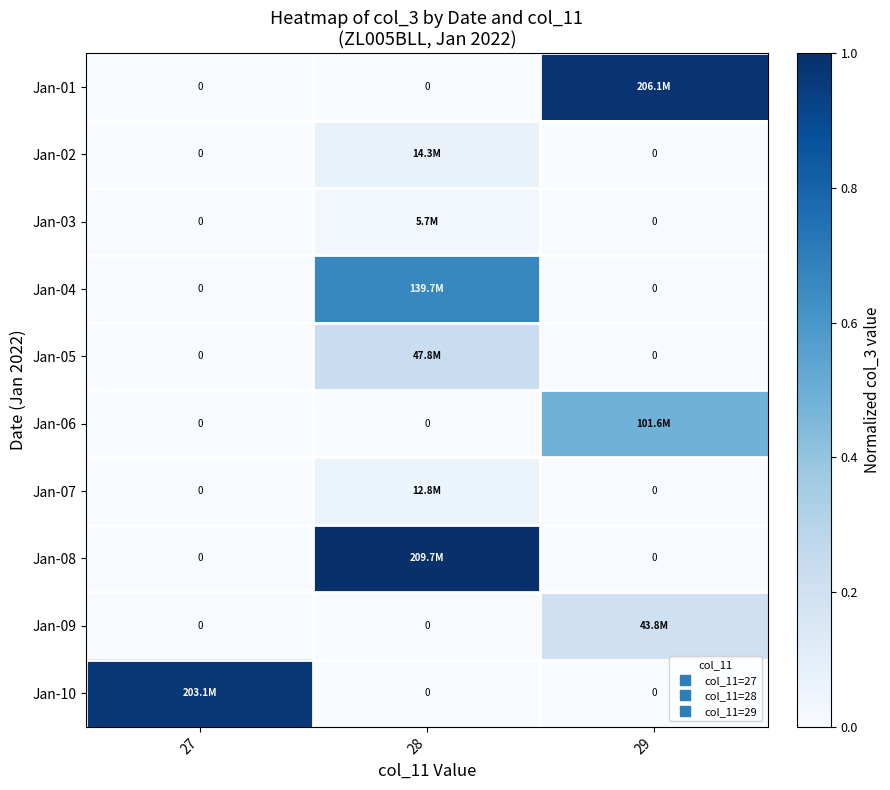

Rank the series by their maximum value, from highest to lowest.

Jan-08, Jan-01, Jan-10, Jan-04, Jan-06, Jan-05, Jan-09, Jan-02, Jan-07, Jan-03